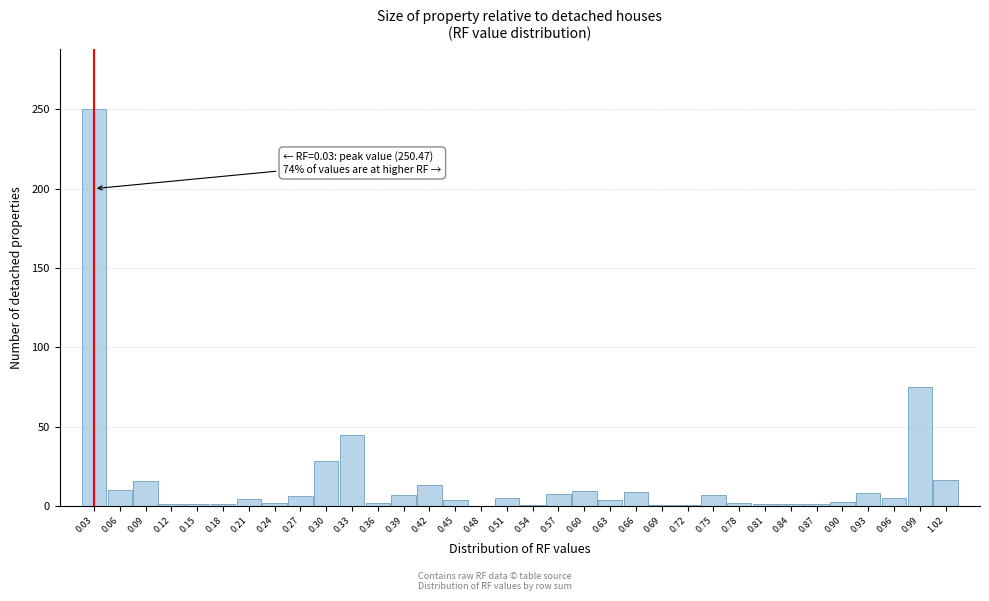

Between 0.75 and 0.33, which is larger?

0.33